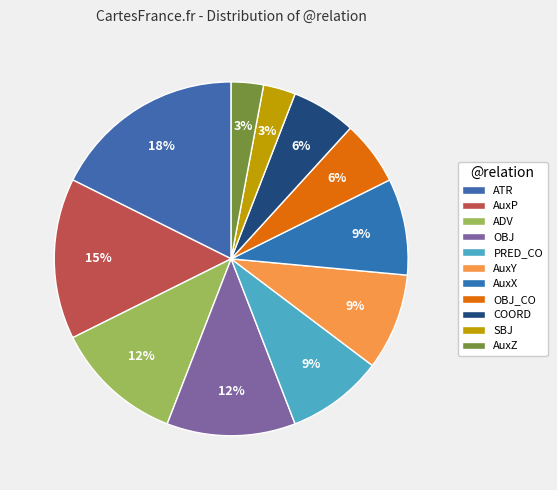

How many slices are in this pie chart?

11